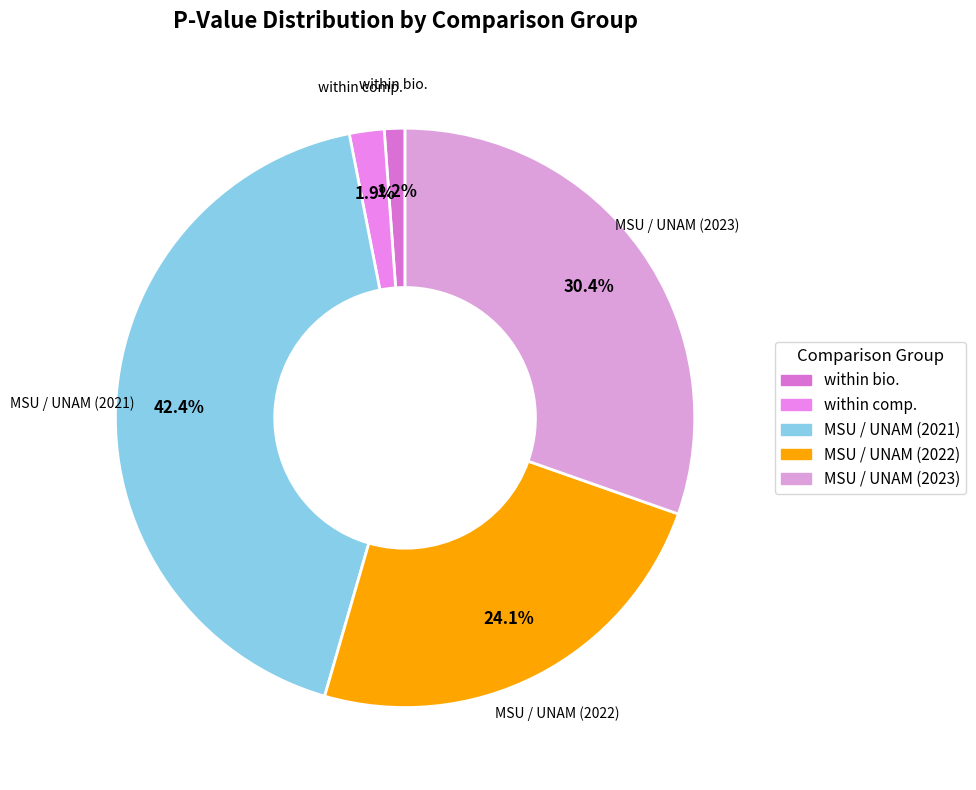

Is there a majority slice in this chart?

No